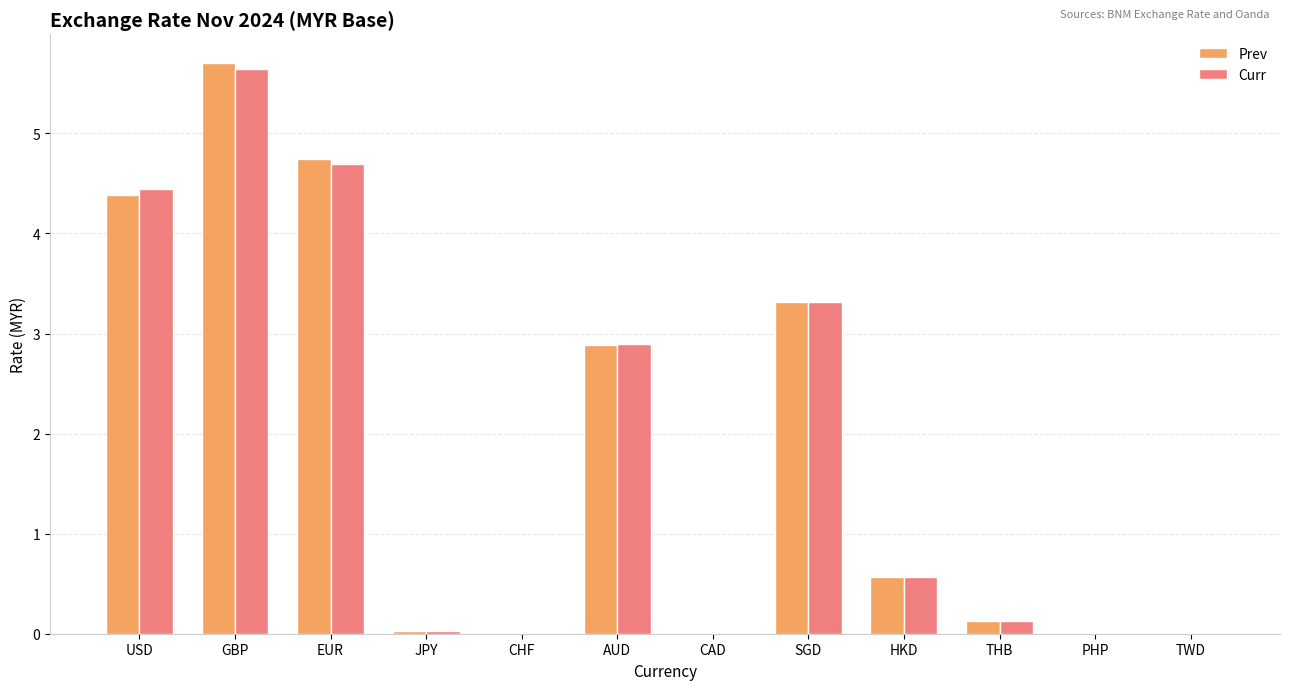

At which category is the sum across all series the highest?

GBP